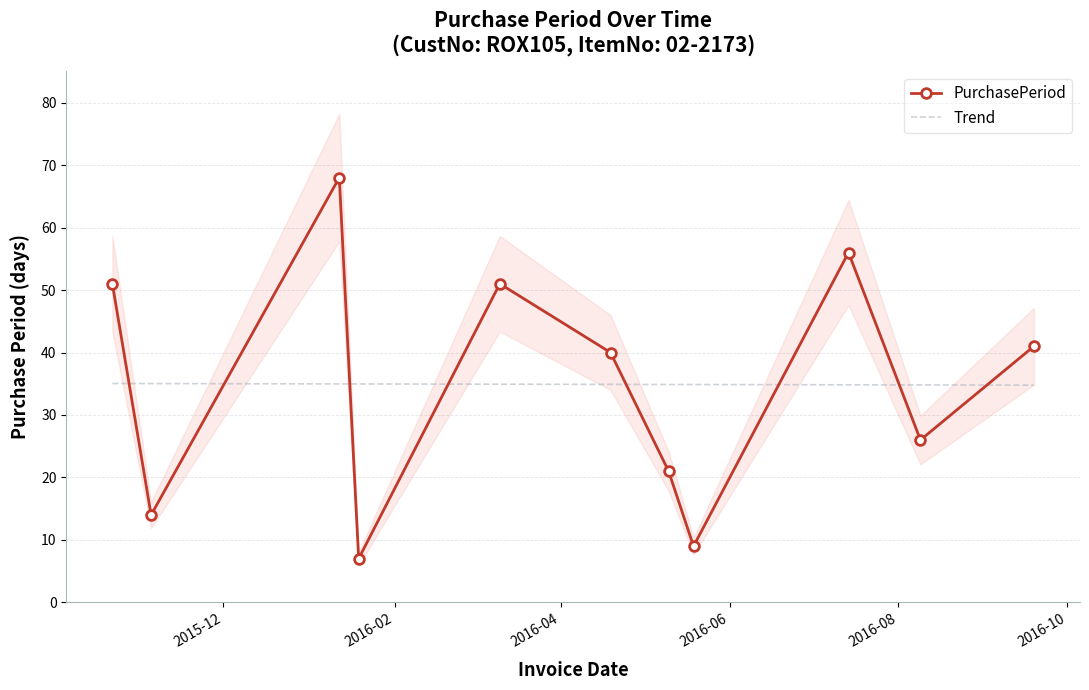

What is the smallest value displayed?

7